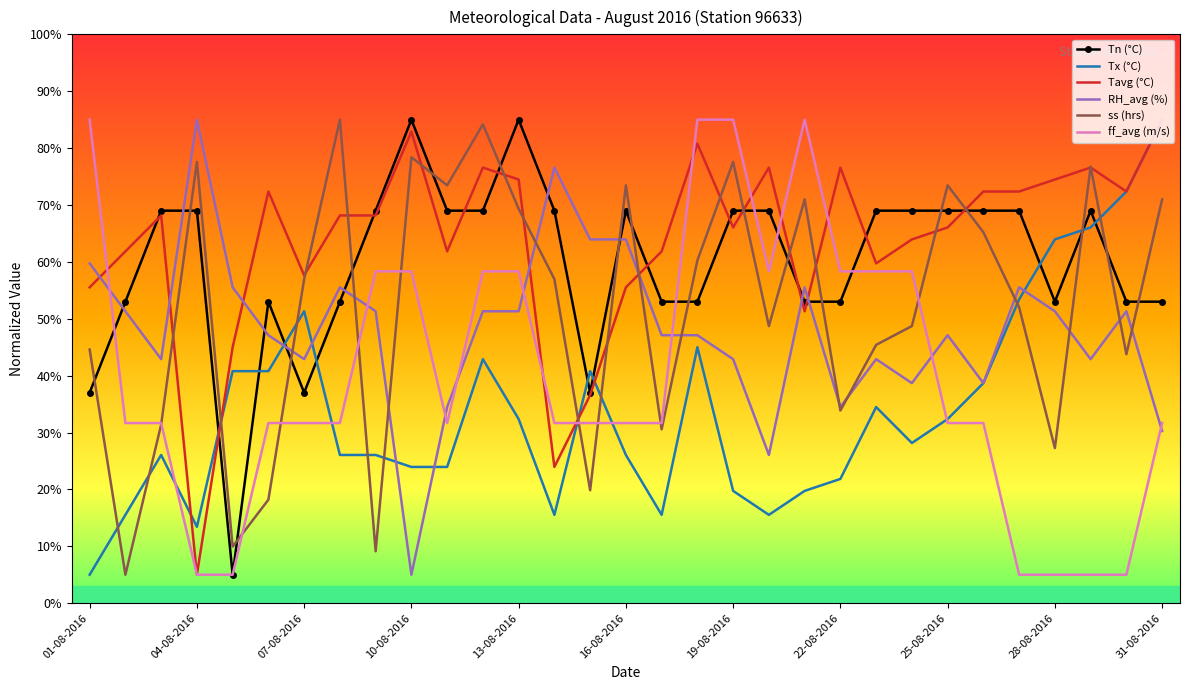

True or false: ff_avg (m/s) and RH_avg (%) intersect in this chart.

True